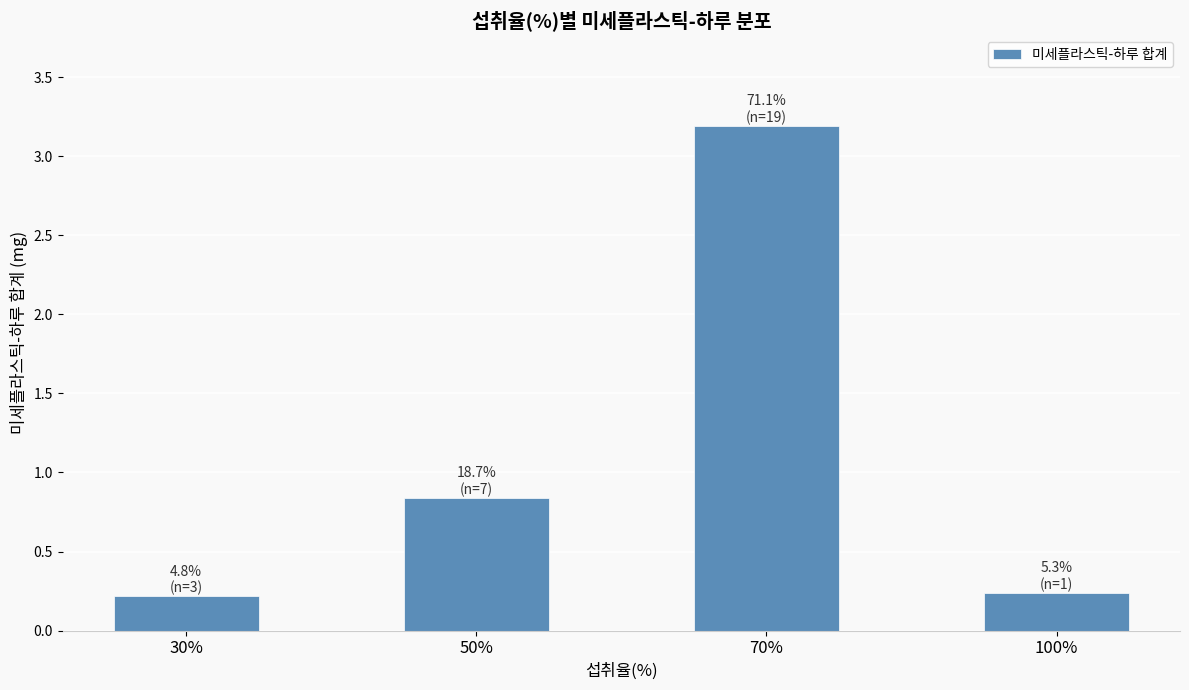

What is the label of the 1st bar from the left?

30%